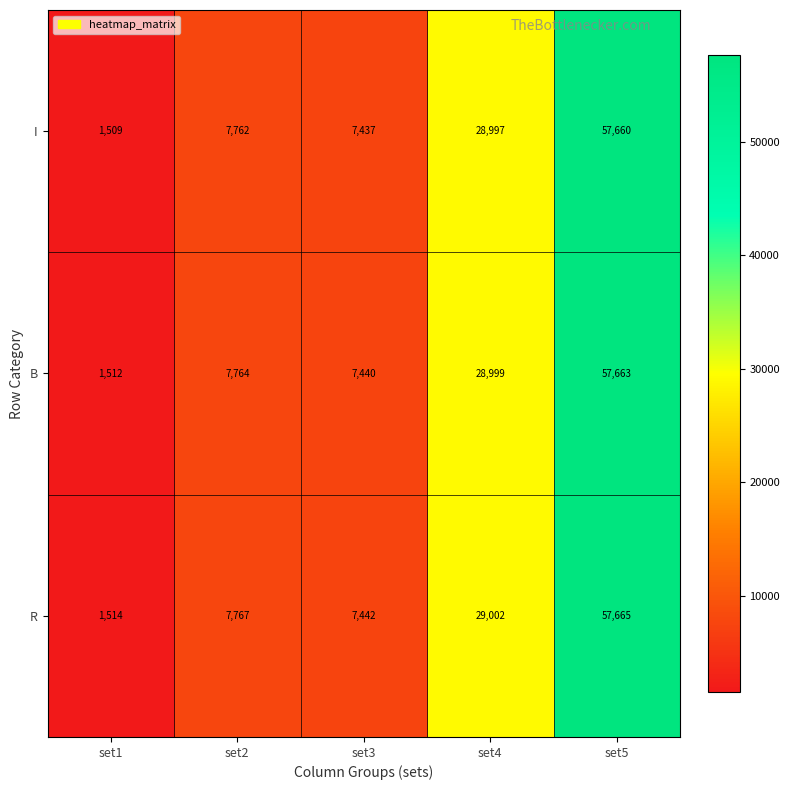

List the series in order of their overall mean, lowest first.

I, B, R